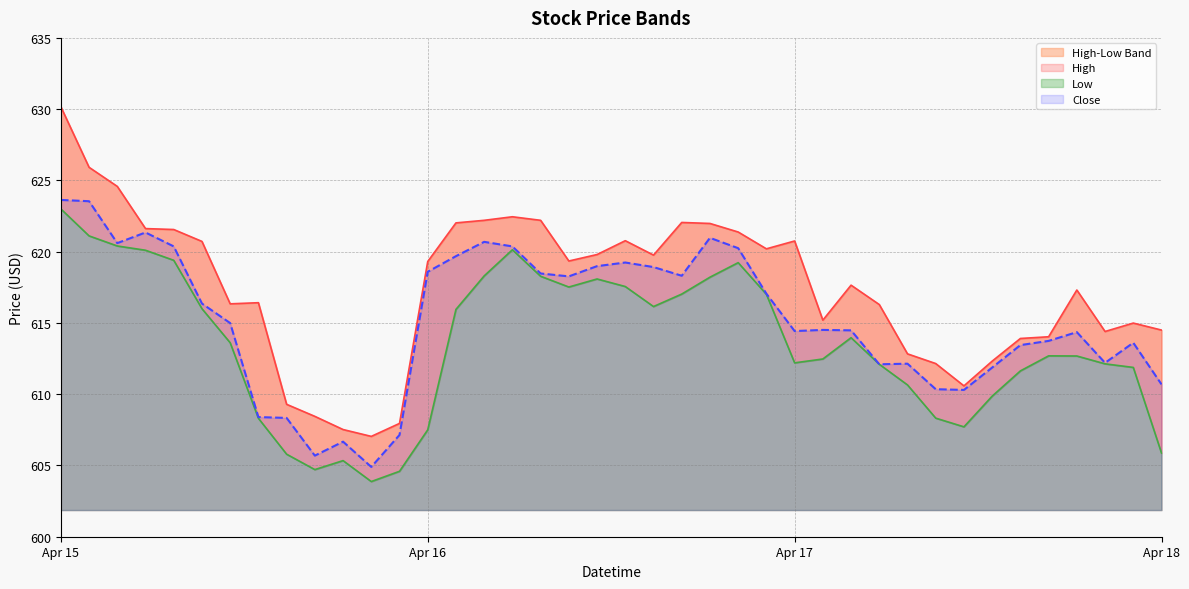

Rank the categories by Close value from highest to lowest.

2024-04-15 09:30, 2024-04-15 10:00, 2024-04-15 11:00, 2024-04-16 14:30, 2024-04-16 10:30, 2024-04-15 10:30, 2024-04-15 11:30, 2024-04-16 11:00, 2024-04-16 15:00, 2024-04-16 10:00, 2024-04-16 13:00, 2024-04-16 12:30, 2024-04-16 13:30, 2024-04-16 09:30, 2024-04-16 11:30, 2024-04-16 14:00, 2024-04-16 12:00, 2024-04-16 15:30, 2024-04-15 12:00, 2024-04-15 12:30, 2024-04-17 10:00, 2024-04-17 10:30, 2024-04-17 09:30, 2024-04-17 14:30, 2024-04-17 14:00, 2024-04-17 15:30, 2024-04-17 13:30, 2024-04-17 15:00, 2024-04-17 11:30, 2024-04-17 11:00, 2024-04-17 13:00, 2024-04-18 09:30, 2024-04-17 12:00, 2024-04-17 12:30, 2024-04-15 13:00, 2024-04-15 13:30, 2024-04-15 15:30, 2024-04-15 14:30, 2024-04-15 14:00, 2024-04-15 15:00